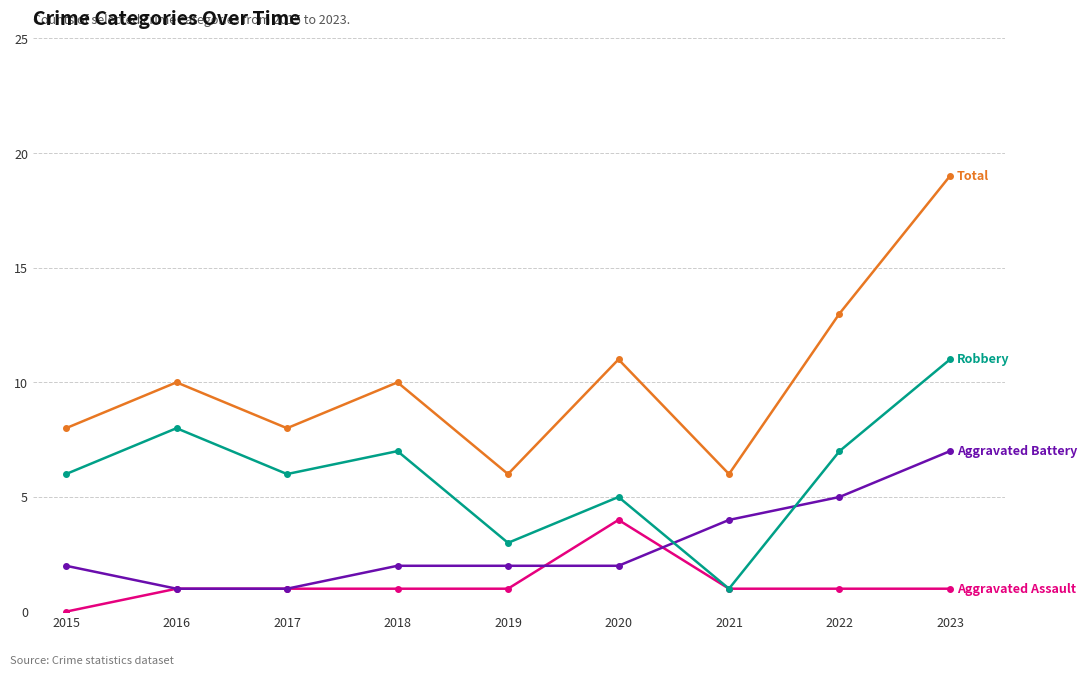

How many distinct data groups are displayed?

4